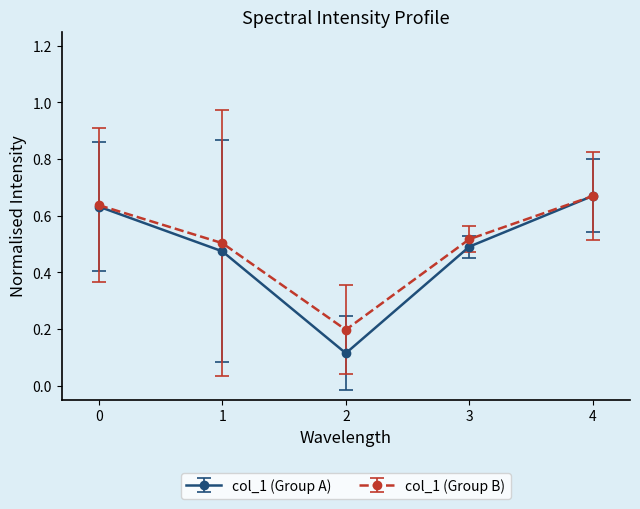

Which category has the highest value across all series?

4